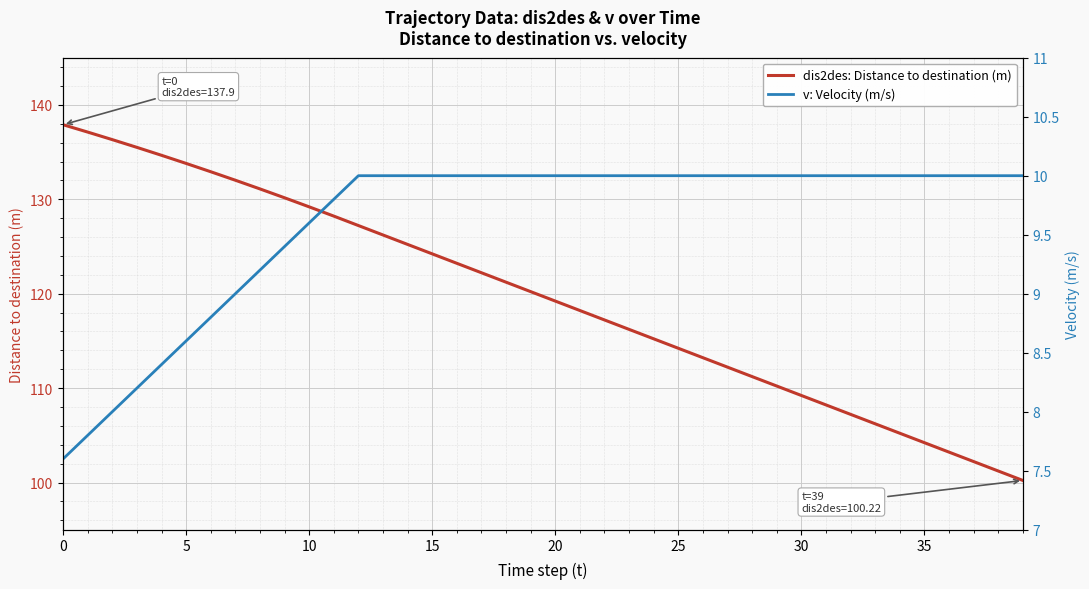

Which series has the largest total across all categories?

dis2des: Distance to destination (m)